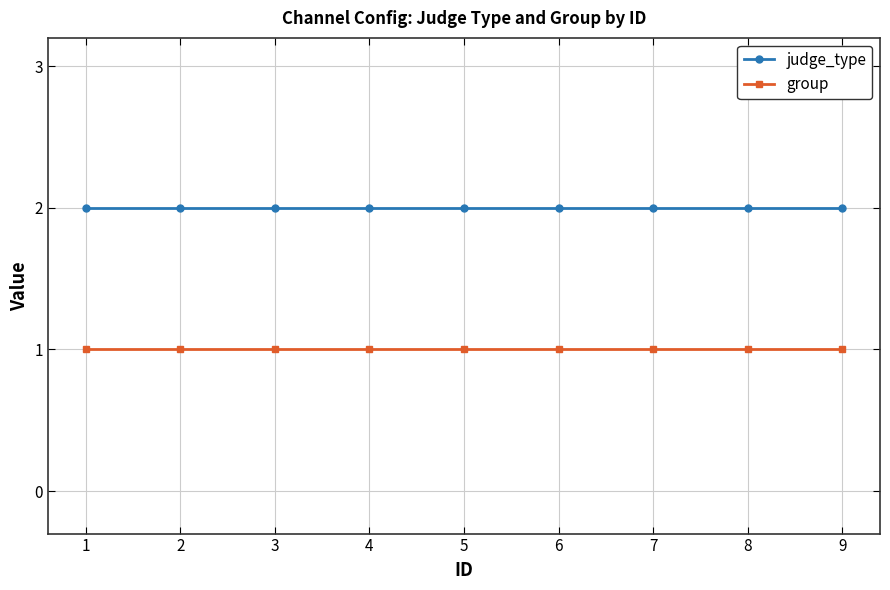

True or false: judge_type and group cross at least once.

False